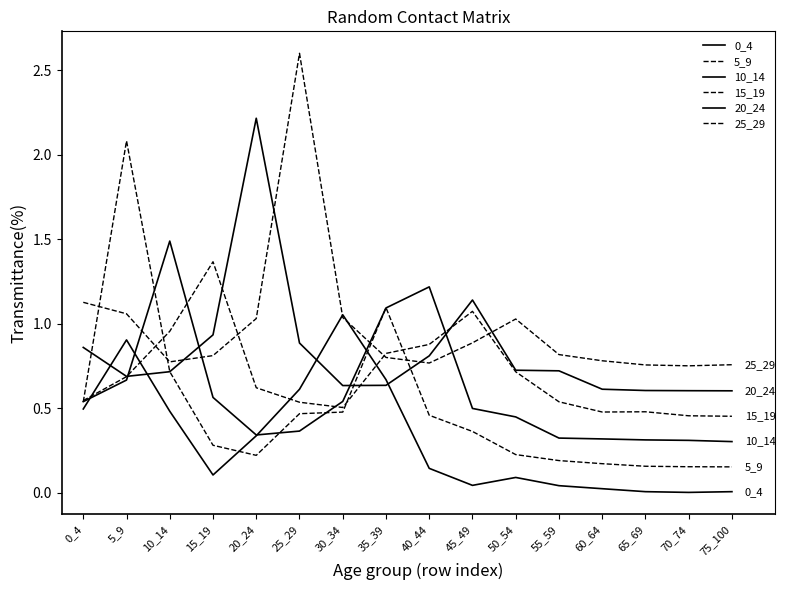

Is the value of 5_9 at 65_69 greater than the value of 20_24 at 55_59?

No